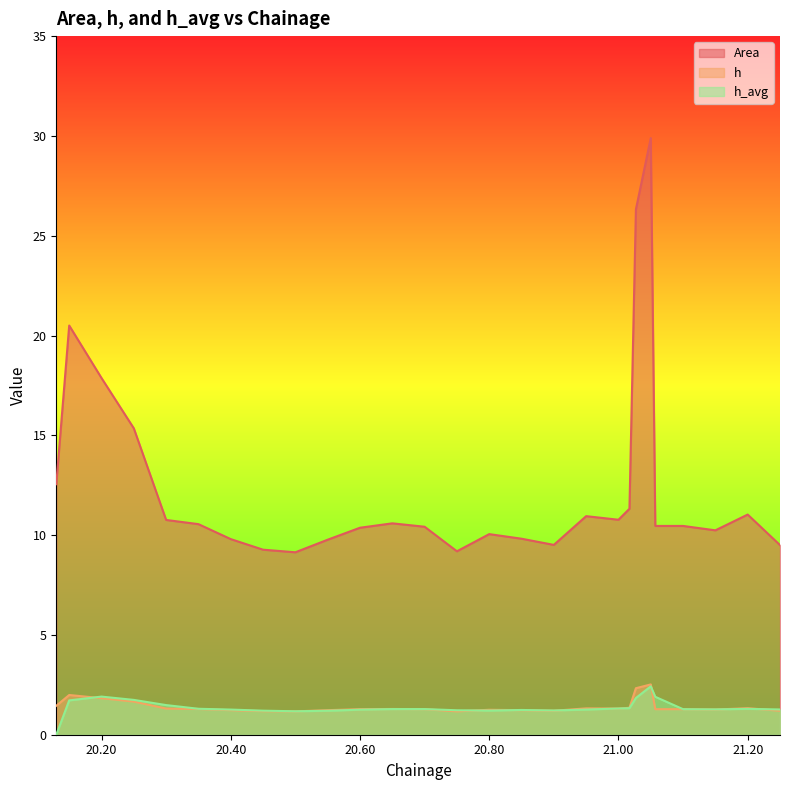

What is the difference between the h values at 20.85 and 20.3?

0.1